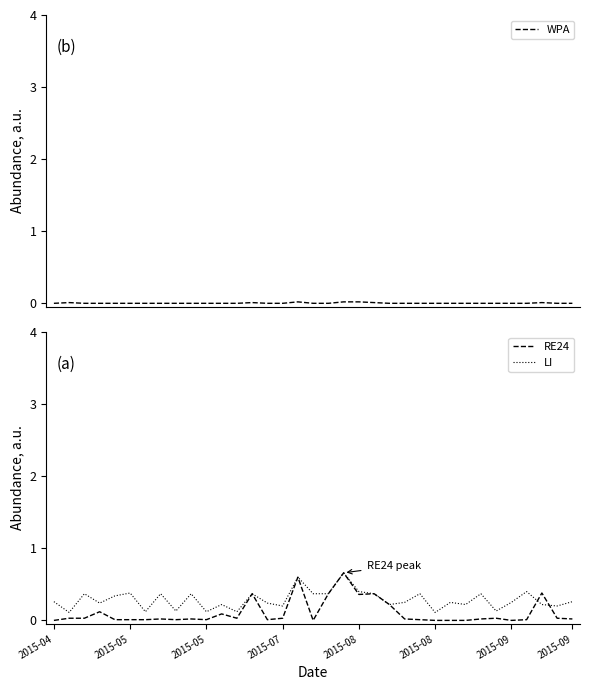

What value does the LI series have at 2015-05?

0.1